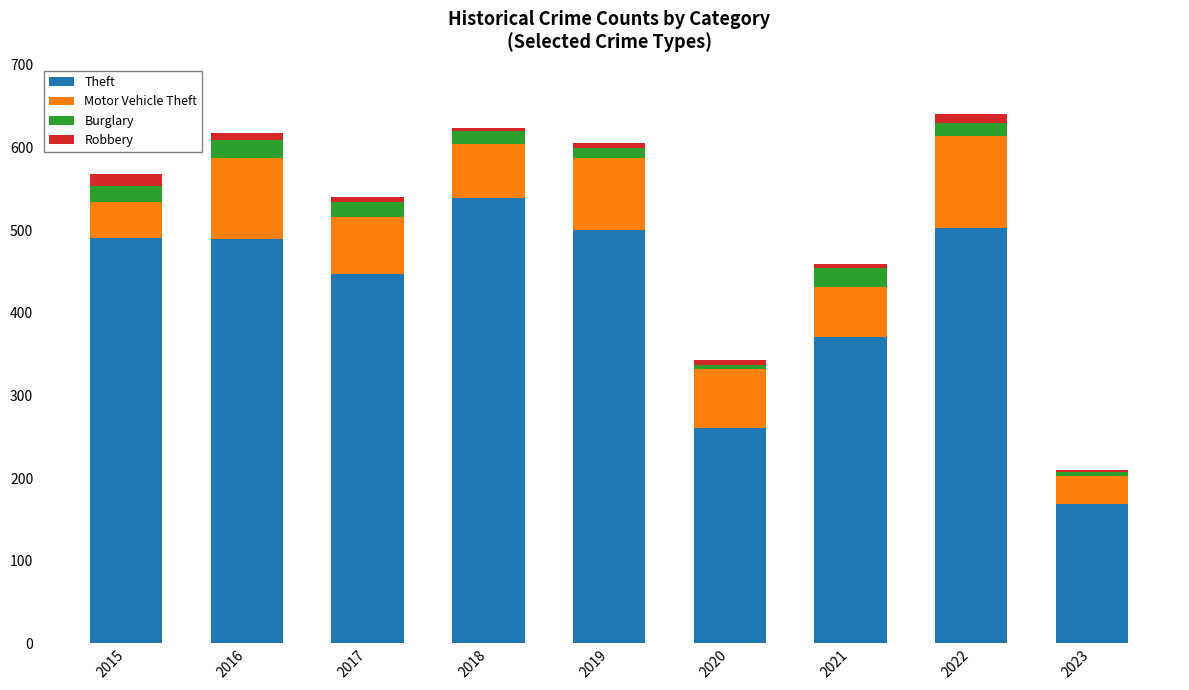

What is the lowest value of the Theft series?

169